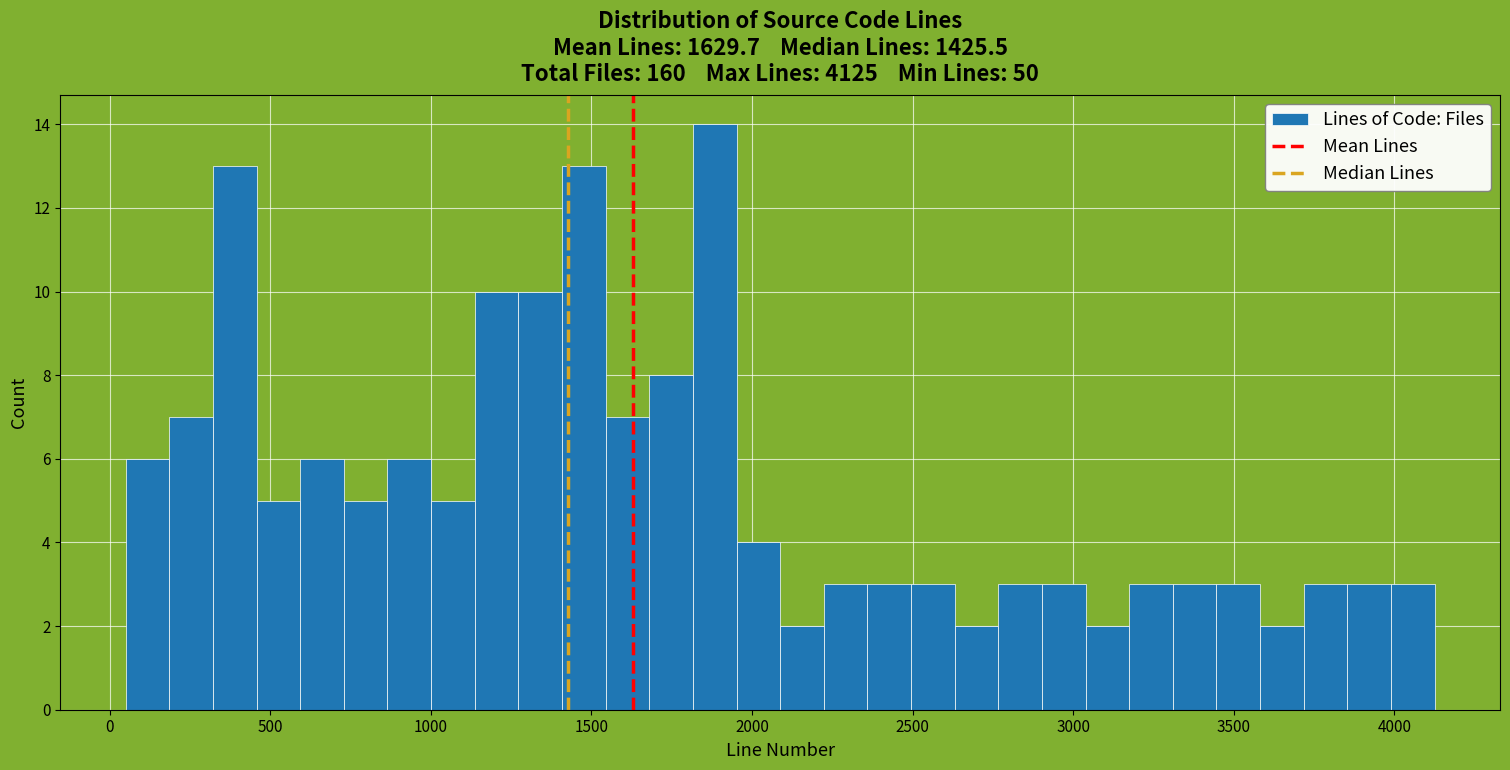

Around what value on the x-axis is the tallest bar? Give the approximate position of its centre, as read against the axis.

1900